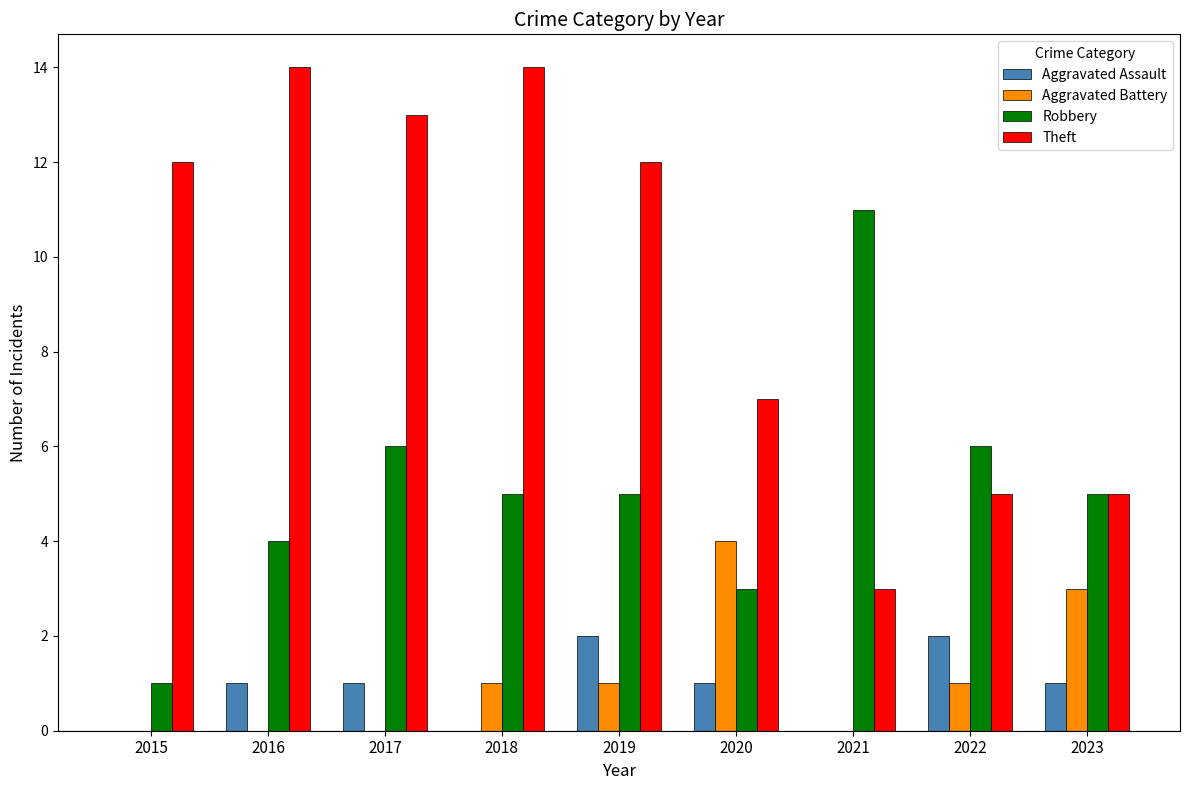

What are all the series names shown in the legend?

Aggravated Assault, Aggravated Battery, Robbery, Theft